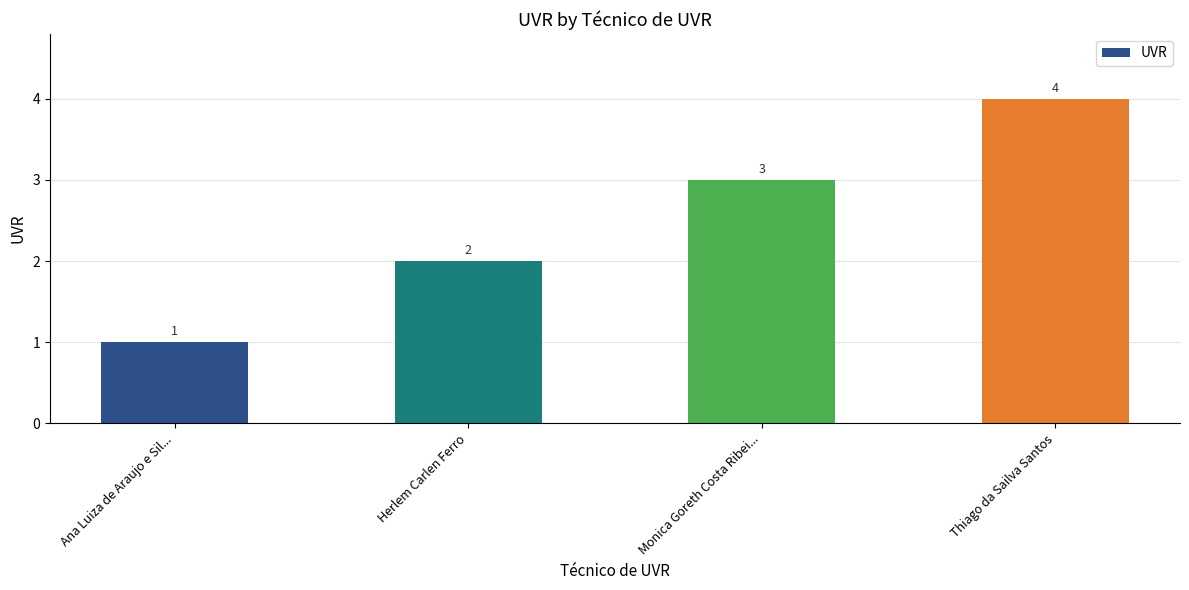

Is it true that the value at Herlem Carlen Ferro is 4?

False